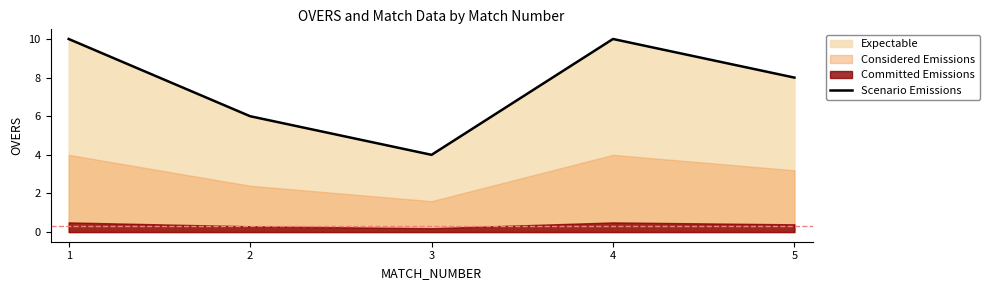

Between 4 and 5, which is larger?

4